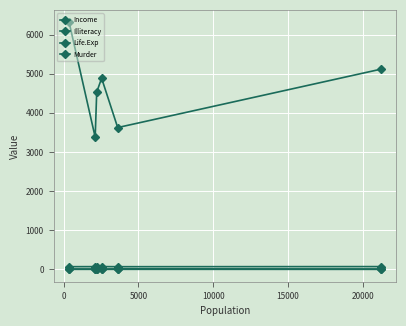

In Murder, how many points are higher than both neighbors (excluding endpoints)?

1